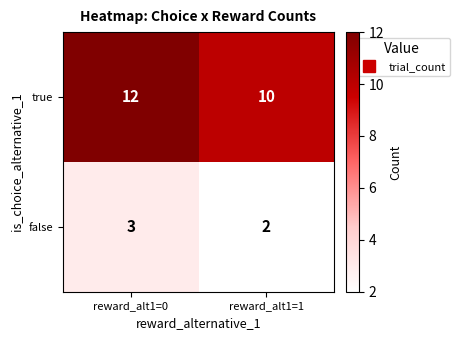

At which label is false closest to 2?

reward_alt1=1